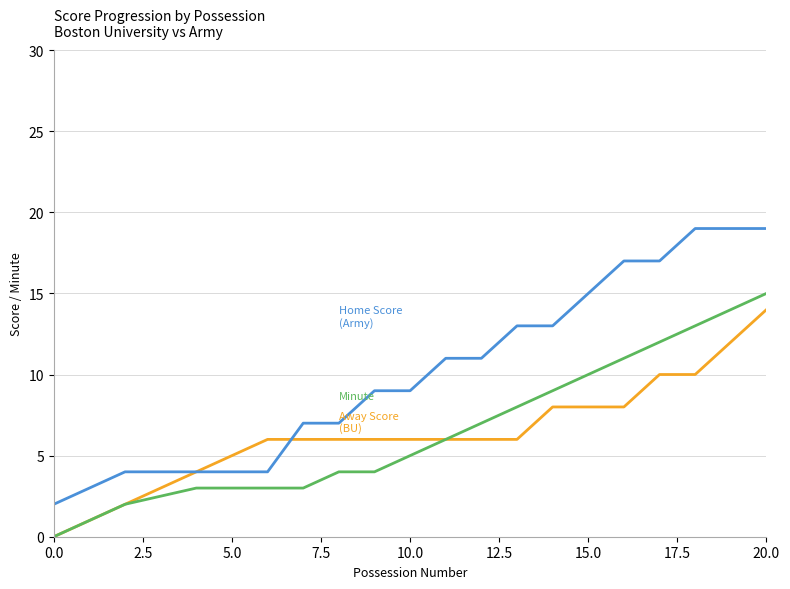

What is the greatest value displayed?

19